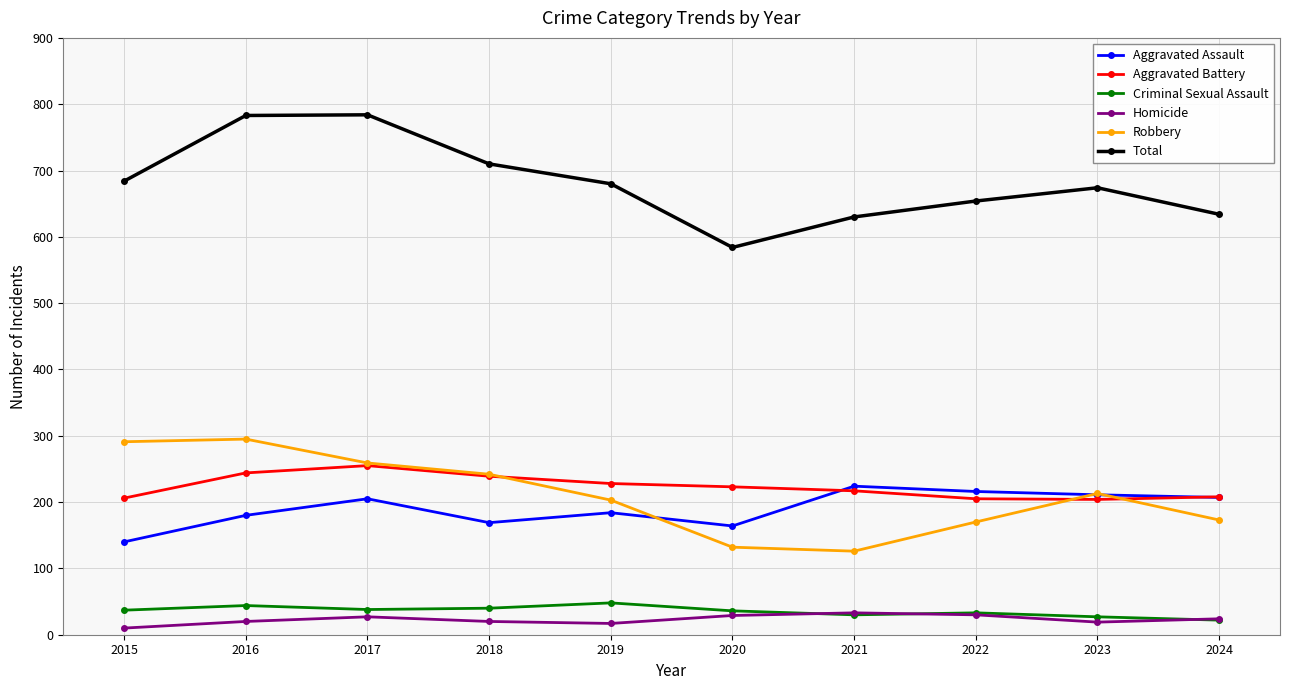

How many lines are shown in the chart?

6